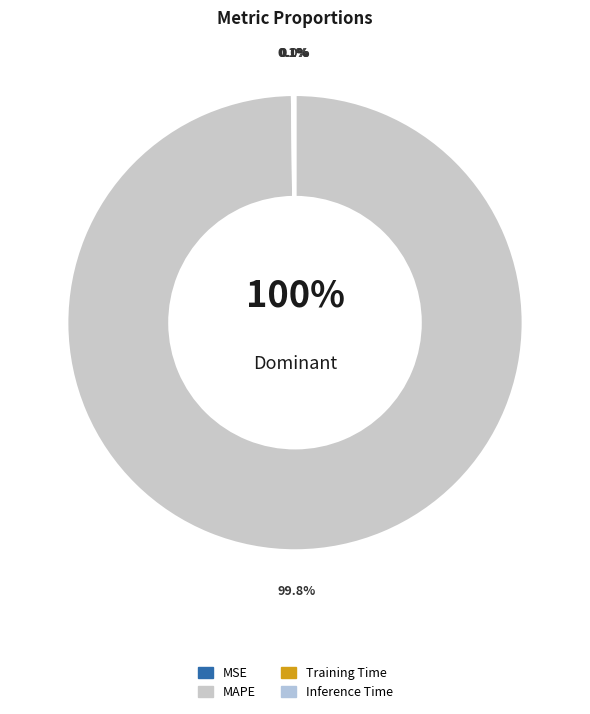

Which slice is the smallest?

MSE